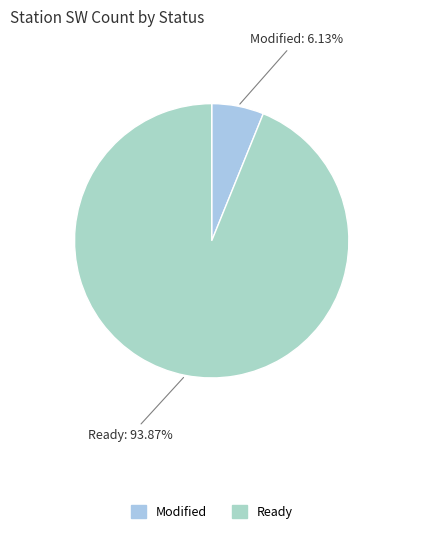

What is the largest slice in the pie chart?

Ready